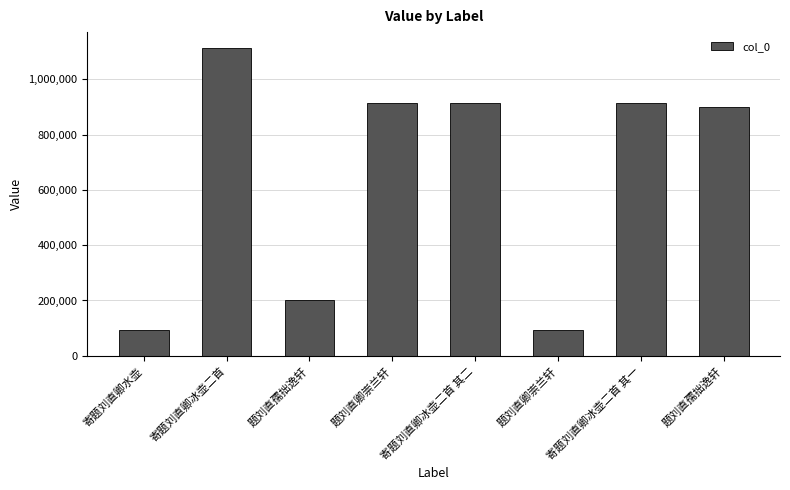

What is the average value?

643116